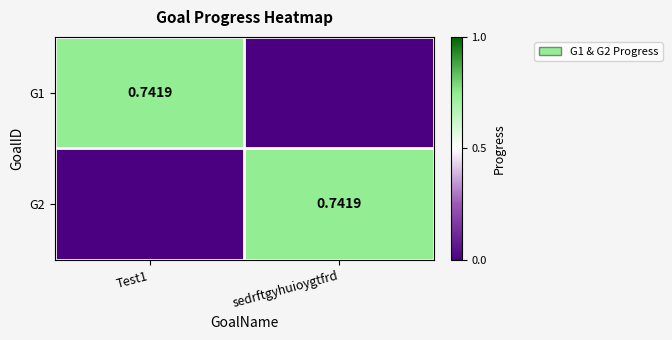

Is it true that G2 equals 0.5 at Test1?

False